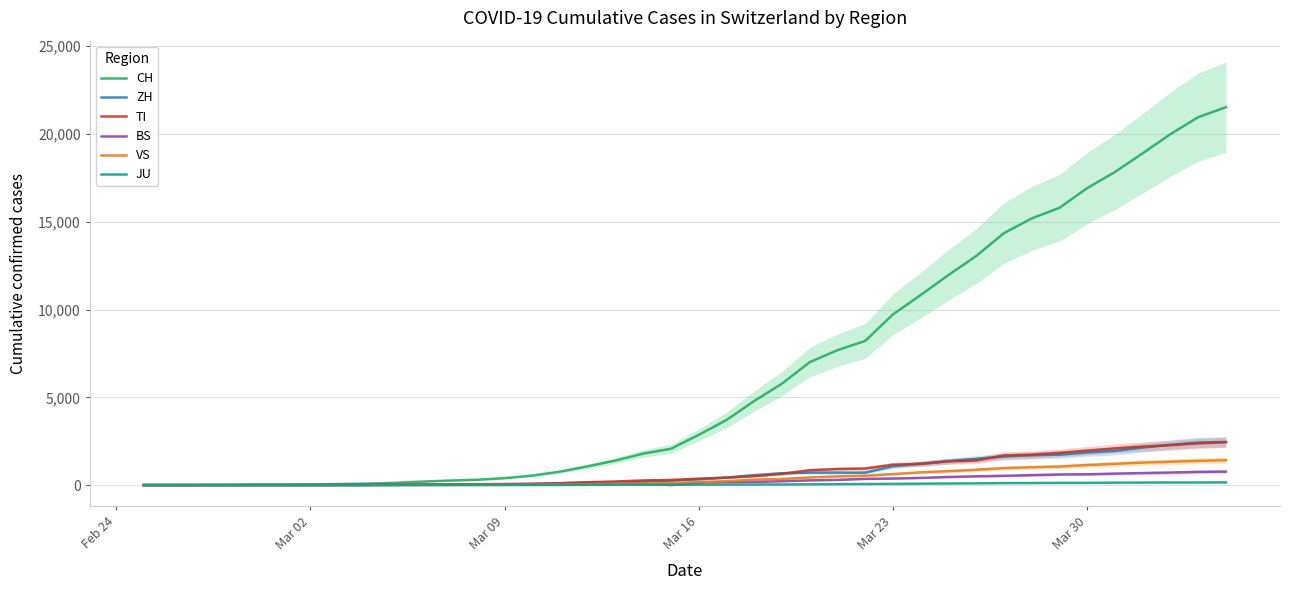

How many data points in JU are less than 25?

20